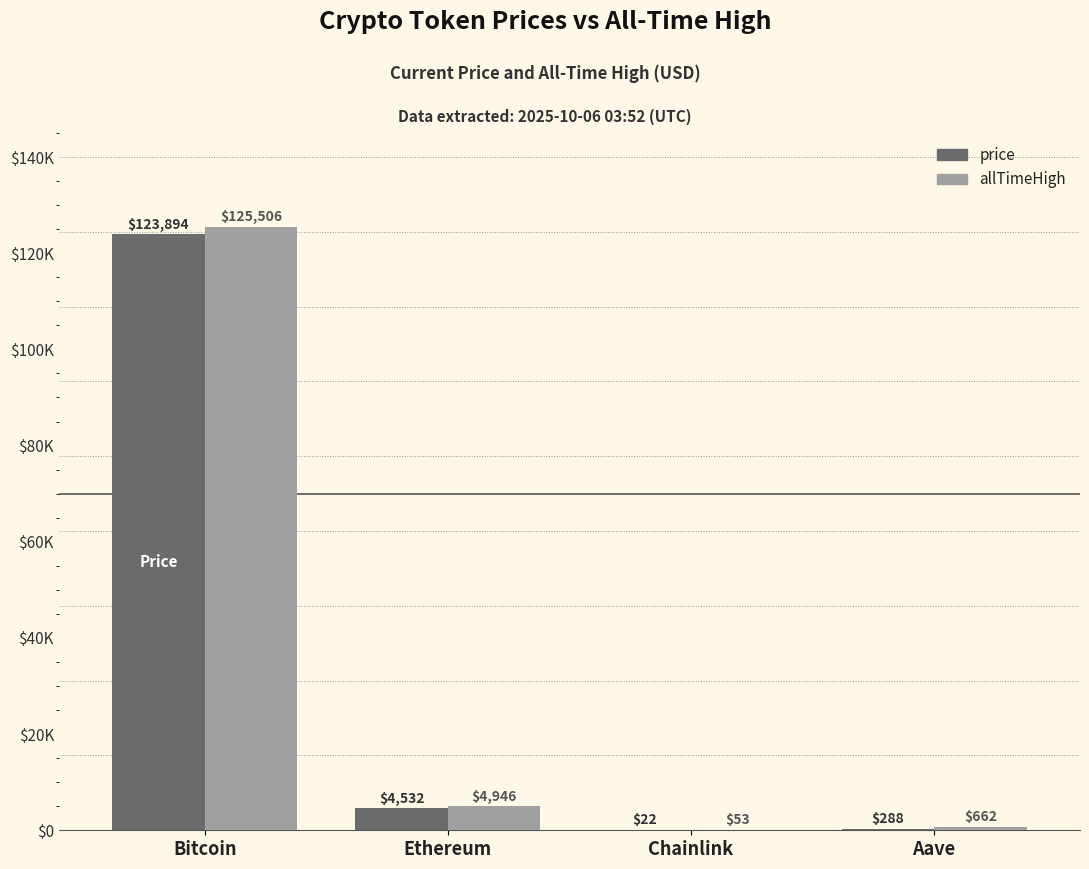

What are all the series names shown in the legend?

price, allTimeHigh